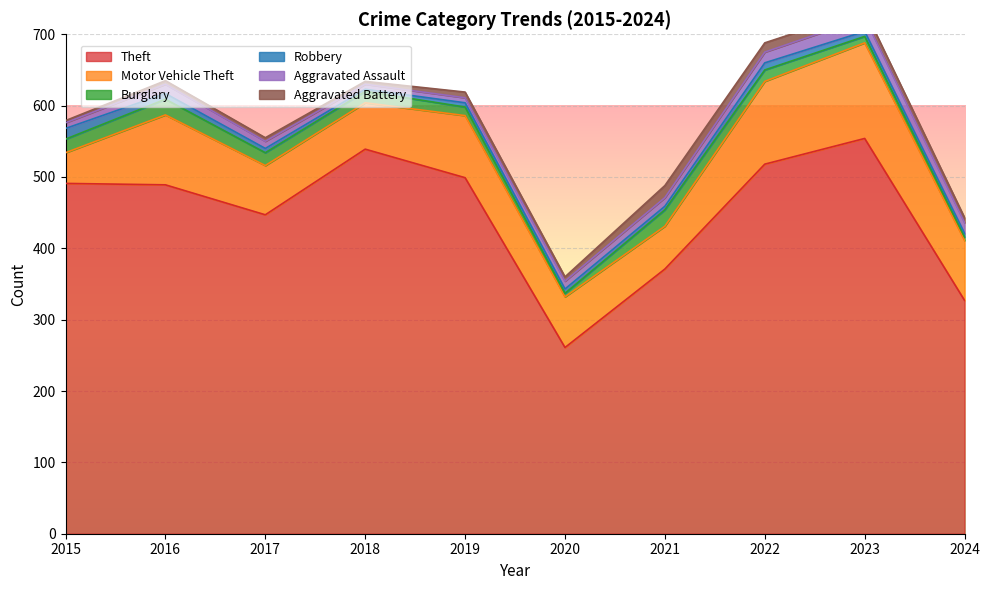

Where is Theft nearest to the value 407?

2021